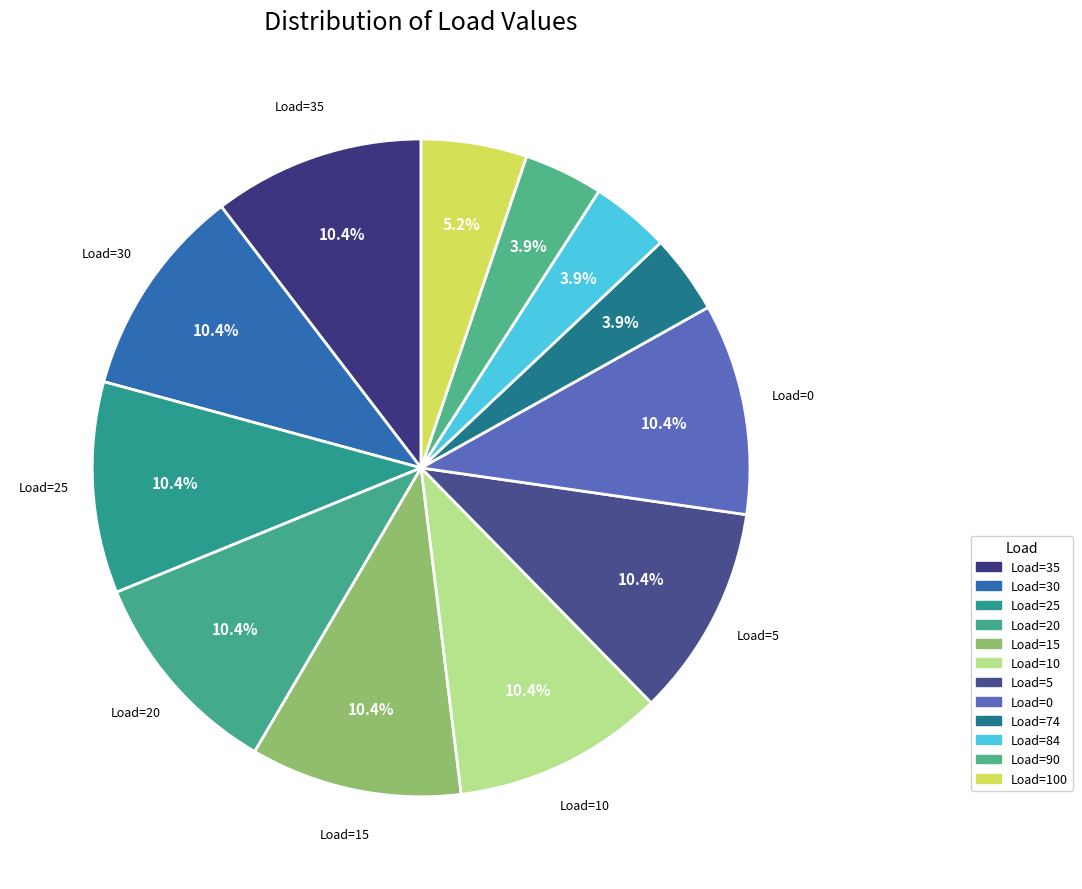

Count the number of slices in the pie.

12